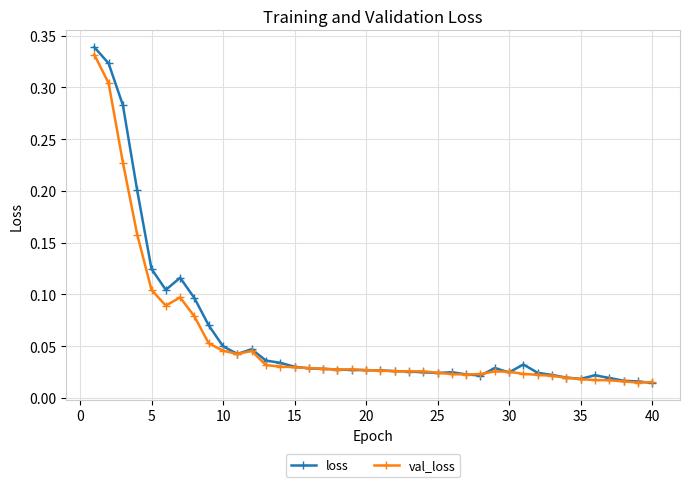

Which series has the largest range (max minus min)?

loss